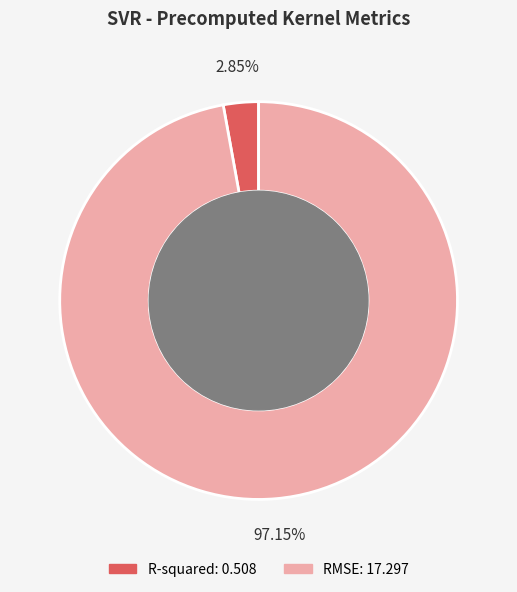

To the nearest percent, what is the difference between the largest and smallest slice percentages?

94%